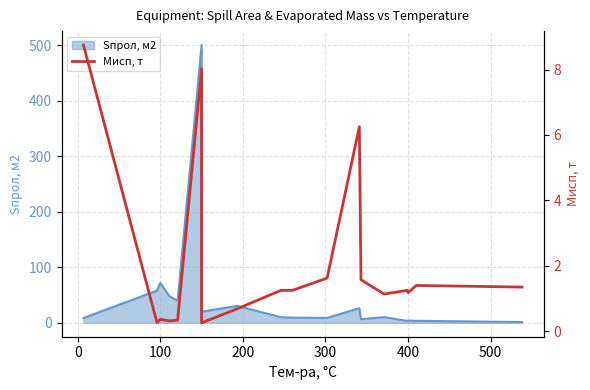

Count the number of values greater than 1.

12